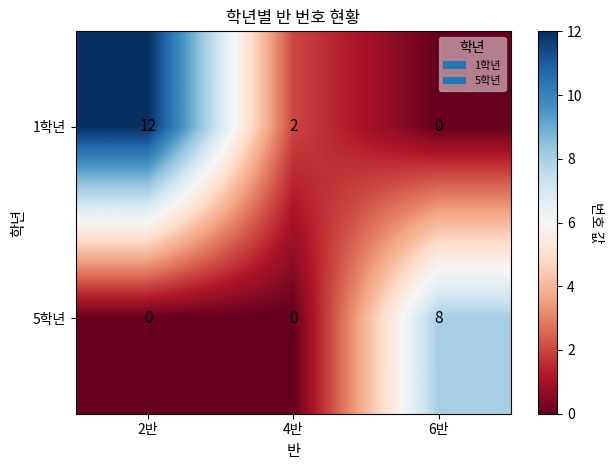

What is the greatest value displayed?

12